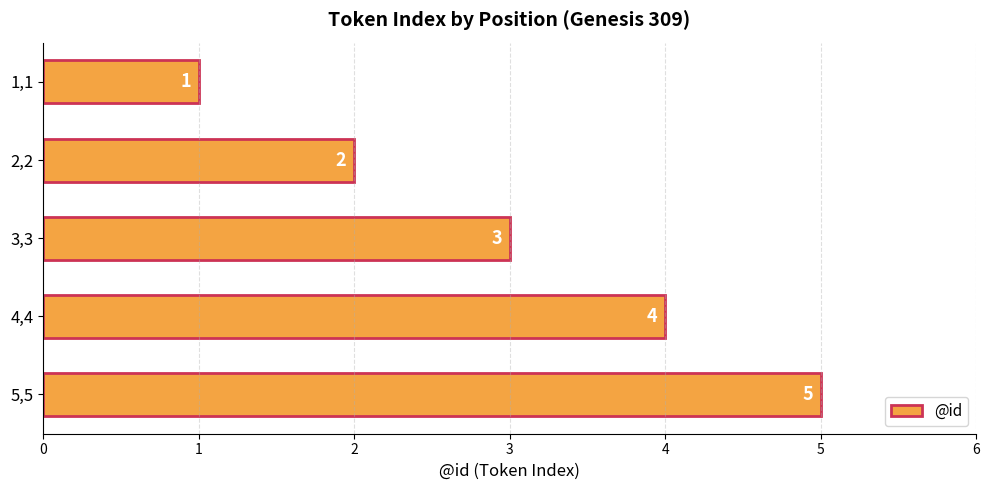

The value at 4,4 is 4. True or false?

True